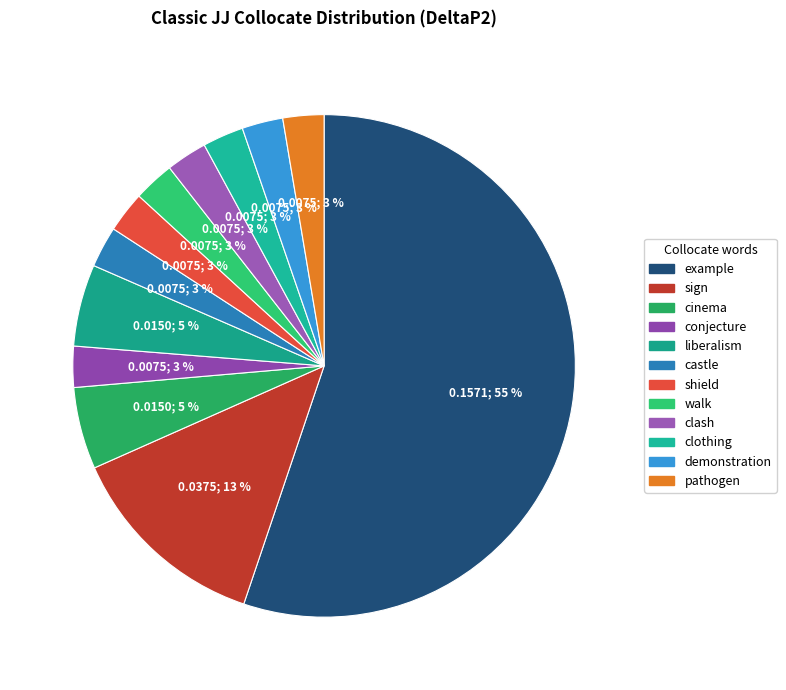

Which slice is the smallest?

pathogen